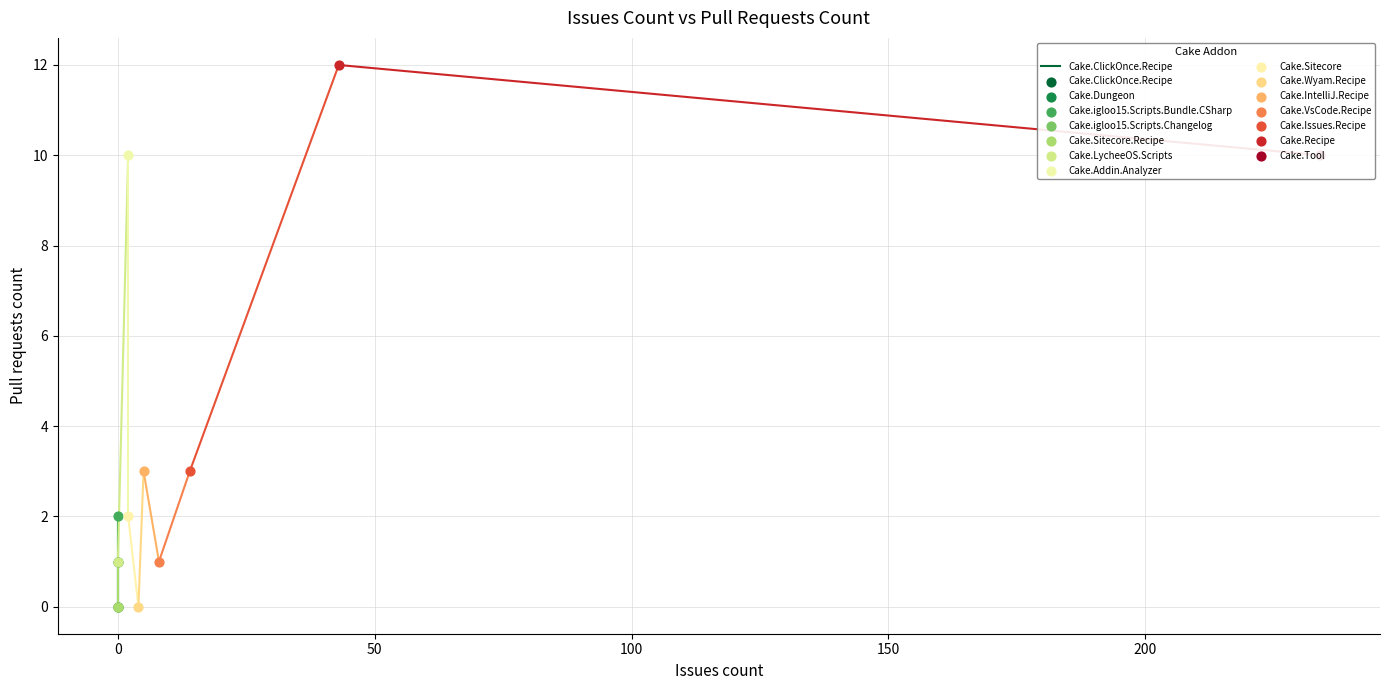

What is the change in value from −50 to 0?

+1